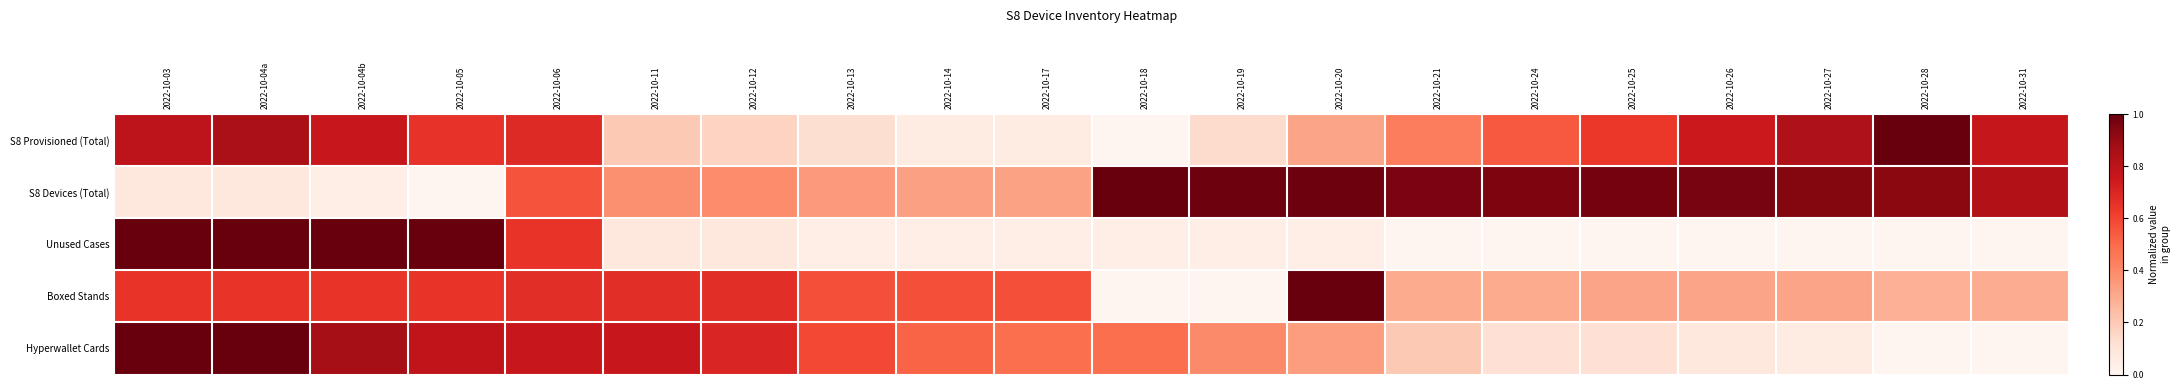

Reading left to right, extract all data points from this chart.

S8 Provisioned (Total): 2022-10-03=0.8	2022-10-04a=0.9	2022-10-04b=0.8	2022-10-05=0.7	2022-10-06=0.7	2022-10-11=0.2	2022-10-12=0.2	2022-10-13=0.1	2022-10-14=0.1	2022-10-17=0.1	2022-10-18=0.0	2022-10-19=0.1	2022-10-20=0.3	2022-10-21=0.4	2022-10-24=0.5	2022-10-25=0.6	2022-10-26=0.7	2022-10-27=0.8	2022-10-28=1.0	2022-10-31=0.8
S8 Devices (Total): 2022-10-03=0.1	2022-10-04a=0.1	2022-10-04b=0.0	2022-10-05=0.0	2022-10-06=0.6	2022-10-11=0.4	2022-10-12=0.4	2022-10-13=0.4	2022-10-14=0.3	2022-10-17=0.3	2022-10-18=1.0	2022-10-19=1.0	2022-10-20=1.0	2022-10-21=1.0	2022-10-24=1.0	2022-10-25=1.0	2022-10-26=1.0	2022-10-27=0.9	2022-10-28=0.9	2022-10-31=0.8
Unused Cases: 2022-10-03=1.0	2022-10-04a=1.0	2022-10-04b=1.0	2022-10-05=1.0	2022-10-06=0.7	2022-10-11=0.1	2022-10-12=0.1	2022-10-13=0.0	2022-10-14=0.0	2022-10-17=0.0	2022-10-18=0.0	2022-10-19=0.0	2022-10-20=0.0	2022-10-21=0.0	2022-10-24=0.0	2022-10-25=0.0	2022-10-26=0.0	2022-10-27=0.0	2022-10-28=0.0	2022-10-31=0.0
Boxed Stands: 2022-10-03=0.7	2022-10-04a=0.7	2022-10-04b=0.7	2022-10-05=0.7	2022-10-06=0.7	2022-10-11=0.7	2022-10-12=0.7	2022-10-13=0.6	2022-10-14=0.6	2022-10-17=0.6	2022-10-18=0.0	2022-10-19=0.0	2022-10-20=1.0	2022-10-21=0.3	2022-10-24=0.3	2022-10-25=0.3	2022-10-26=0.3	2022-10-27=0.3	2022-10-28=0.3	2022-10-31=0.3
Hyperwallet Cards: 2022-10-03=1.0	2022-10-04a=1.0	2022-10-04b=0.9	2022-10-05=0.8	2022-10-06=0.8	2022-10-11=0.8	2022-10-12=0.7	2022-10-13=0.6	2022-10-14=0.5	2022-10-17=0.5	2022-10-18=0.5	2022-10-19=0.4	2022-10-20=0.3	2022-10-21=0.2	2022-10-24=0.1	2022-10-25=0.1	2022-10-26=0.1	2022-10-27=0.1	2022-10-28=0.0	2022-10-31=0.0